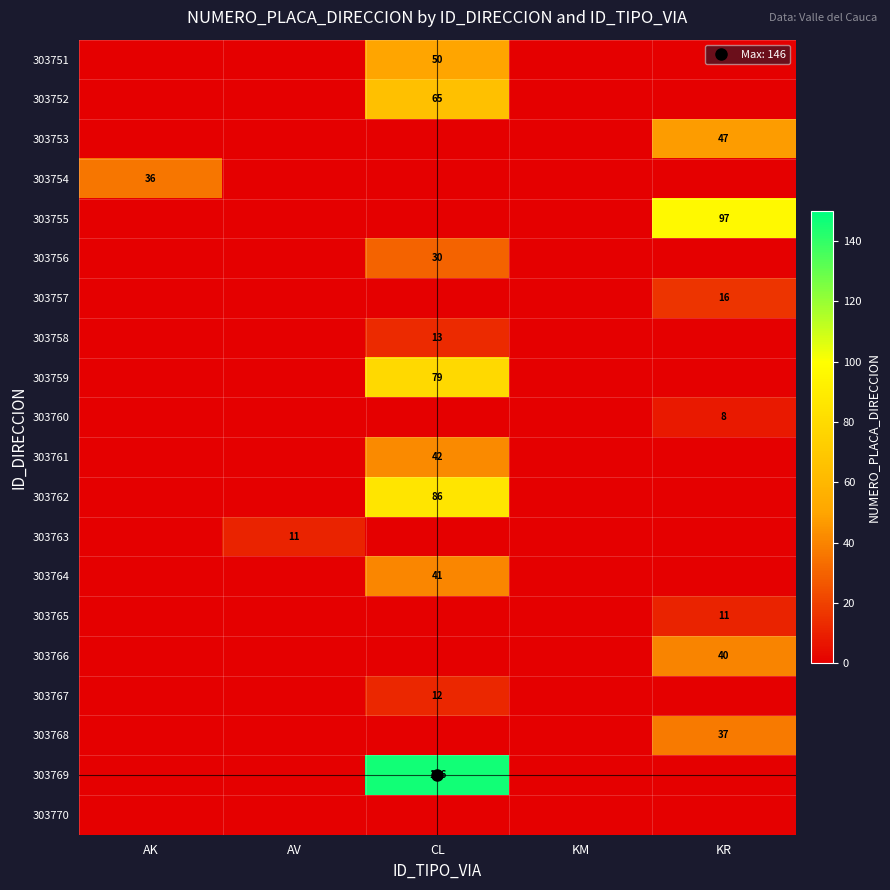

The 303755 series shows 0 at AK. True or false?

True